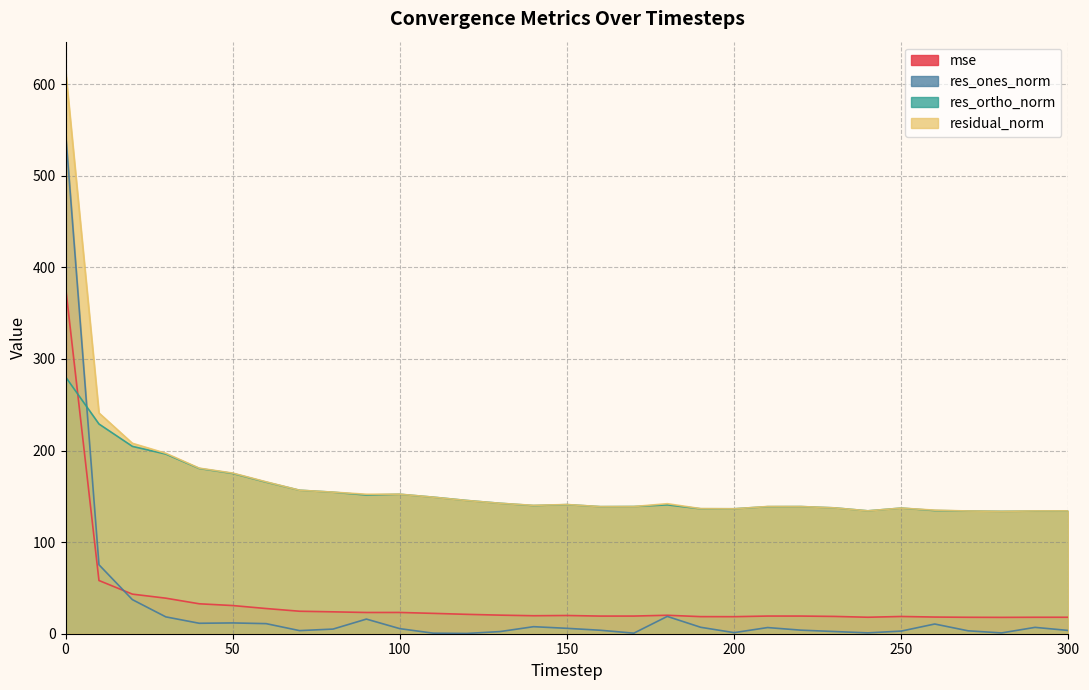

The value of res_ortho_norm at 80 is 217.4. True or false?

False